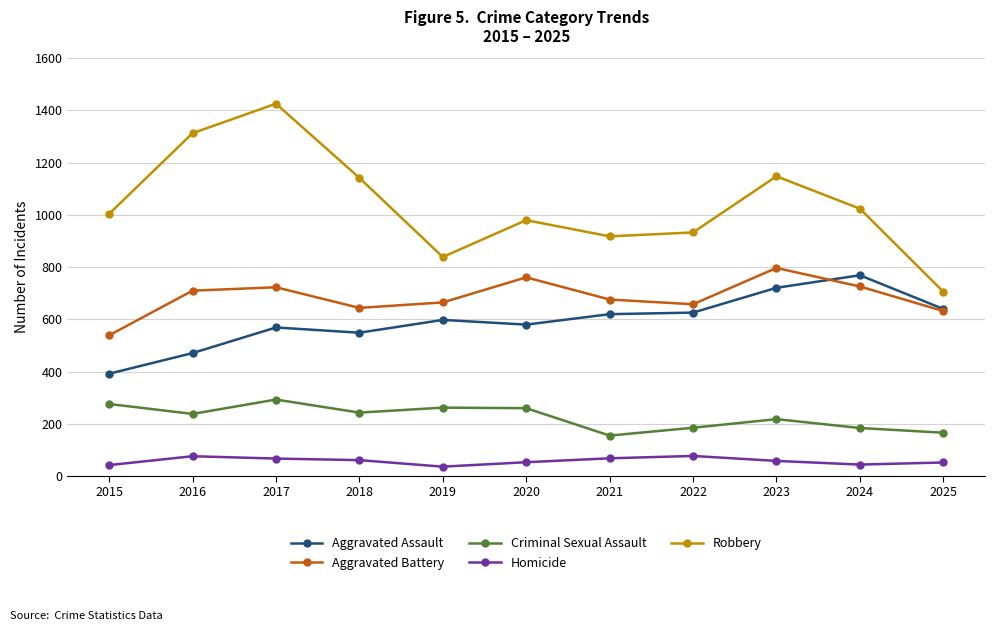

In Robbery, how many points are lower than both neighbors (excluding endpoints)?

2